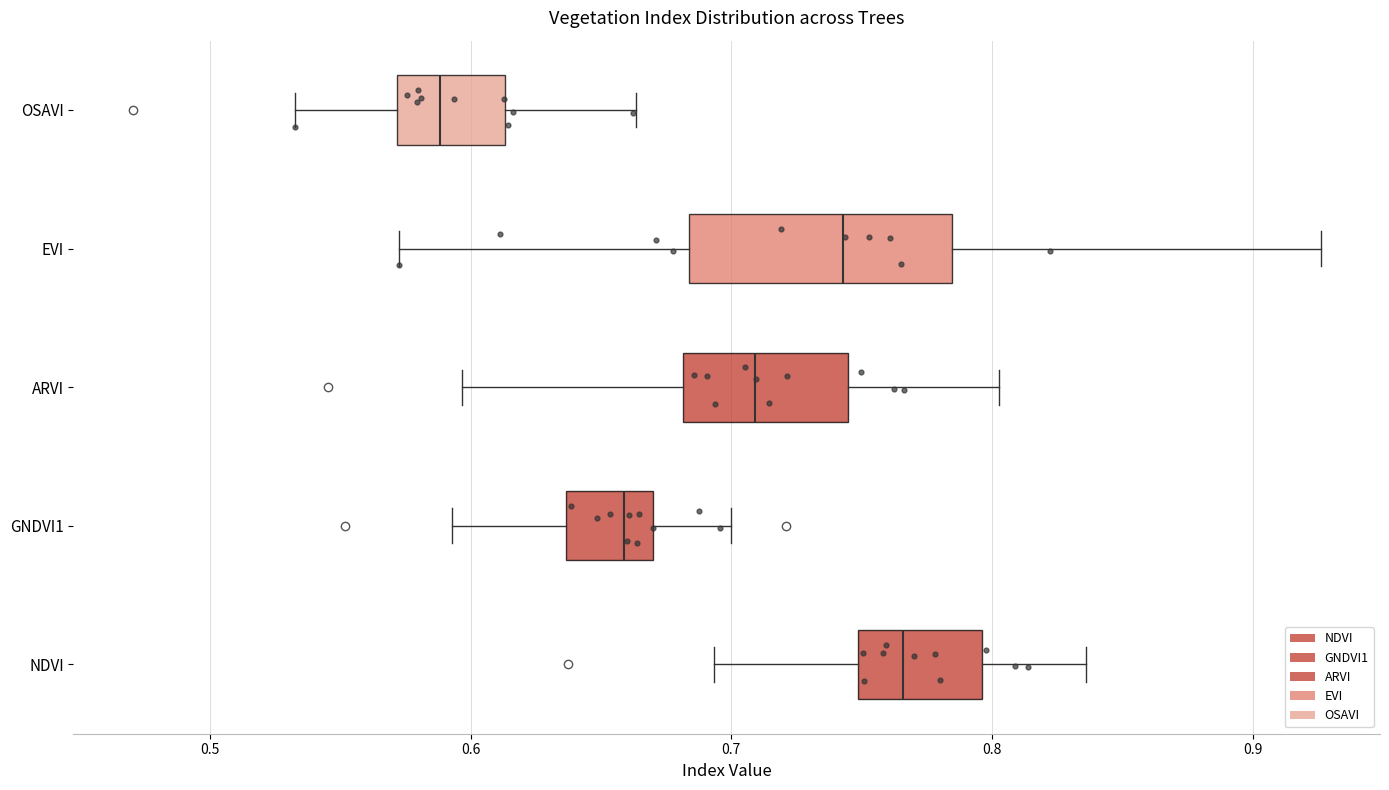

Which box is the widest, from its left edge to its right edge?

EVI